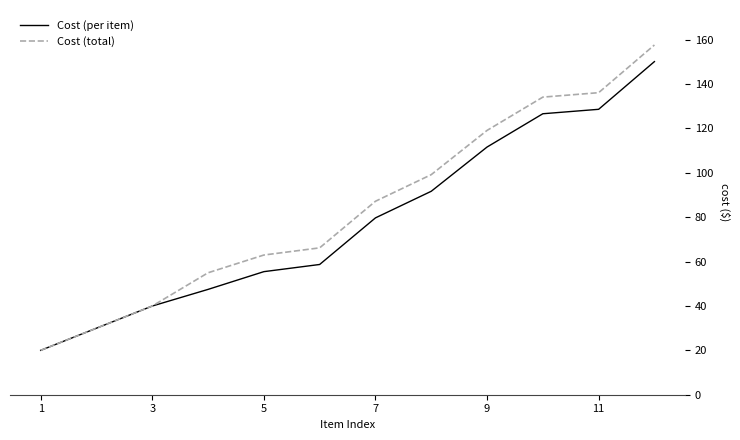

Which series has the widest spread of values?

Cost (total)